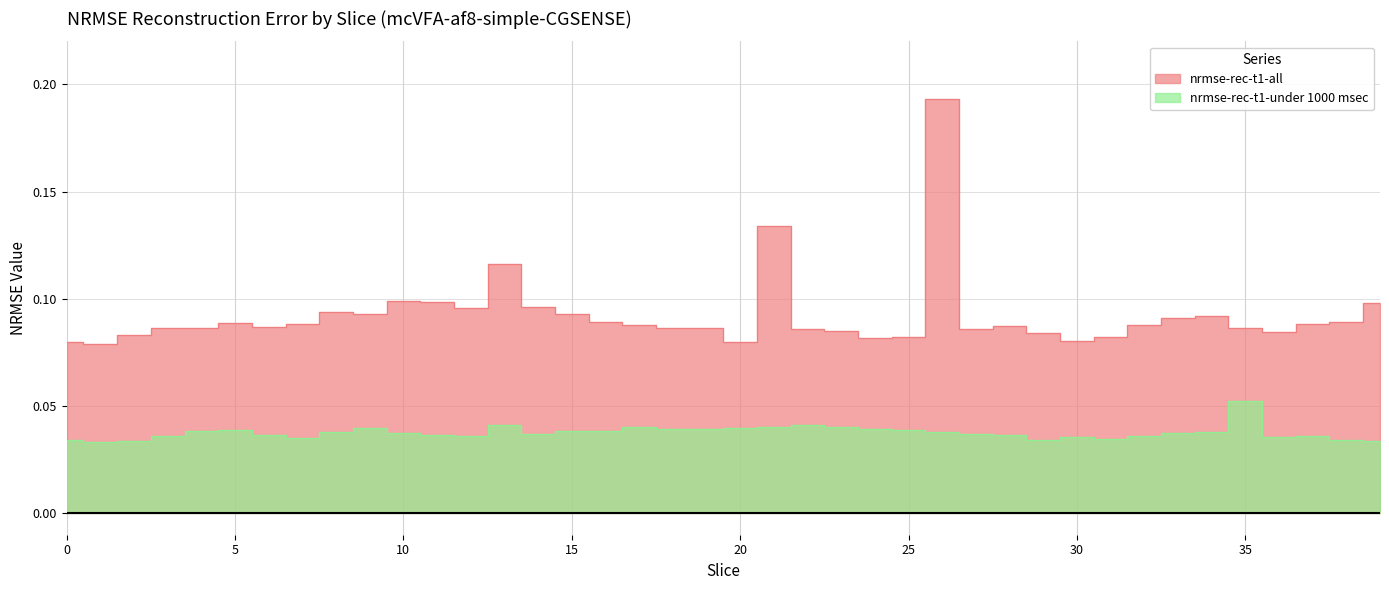

Rank the categories by nrmse-rec-t1-all value from lowest to highest.

1, 20, 0, 30, 24, 25, 31, 2, 29, 36, 23, 22, 27, 4, 3, 18, 35, 19, 6, 28, 32, 17, 37, 7, 5, 16, 38, 33, 34, 15, 9, 8, 12, 14, 39, 11, 10, 13, 21, 26